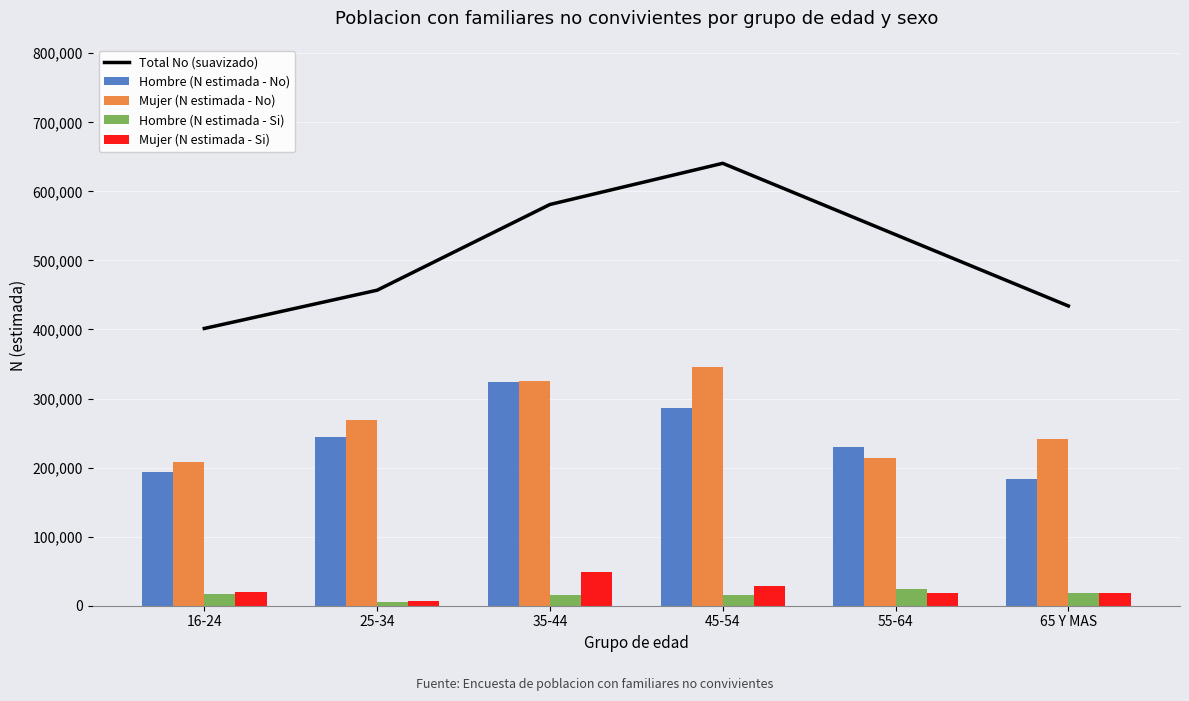

True or false: Mujer (N estimada - Si) has a value of 77522 at 35-44.

False